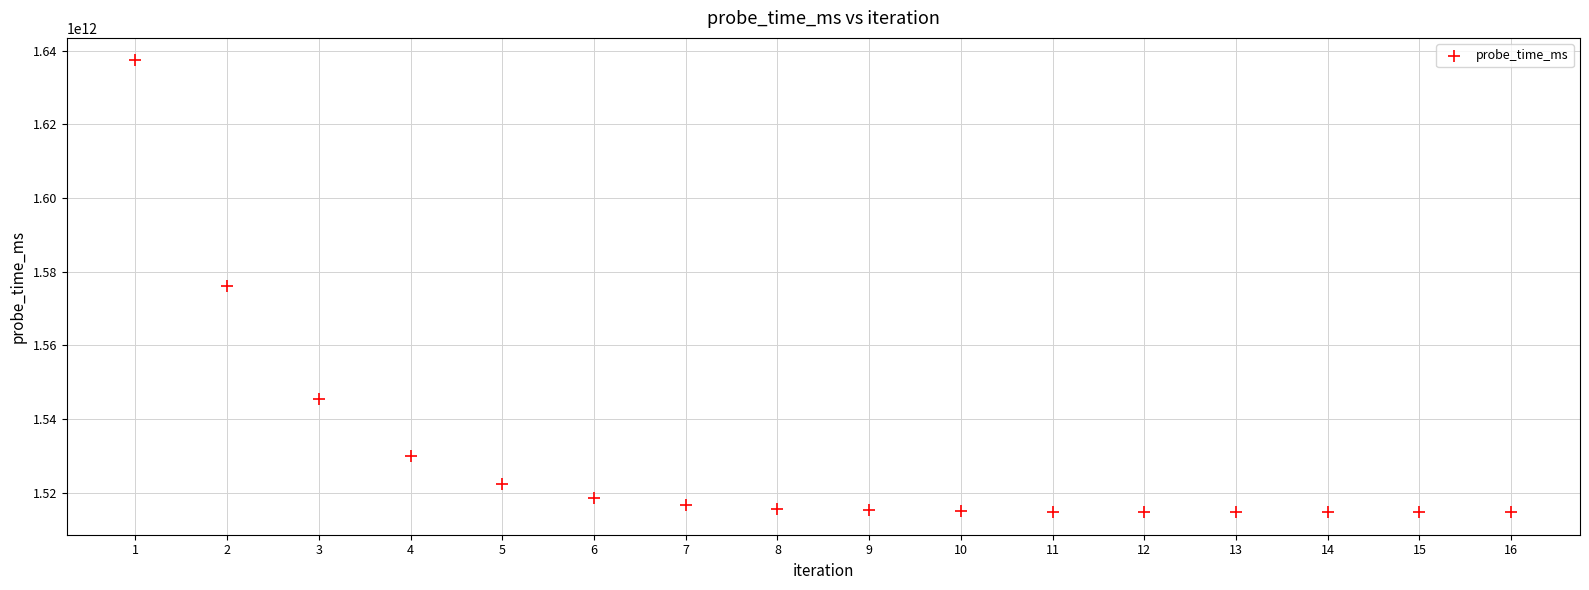

What is the range of X values (max minus min)?

15